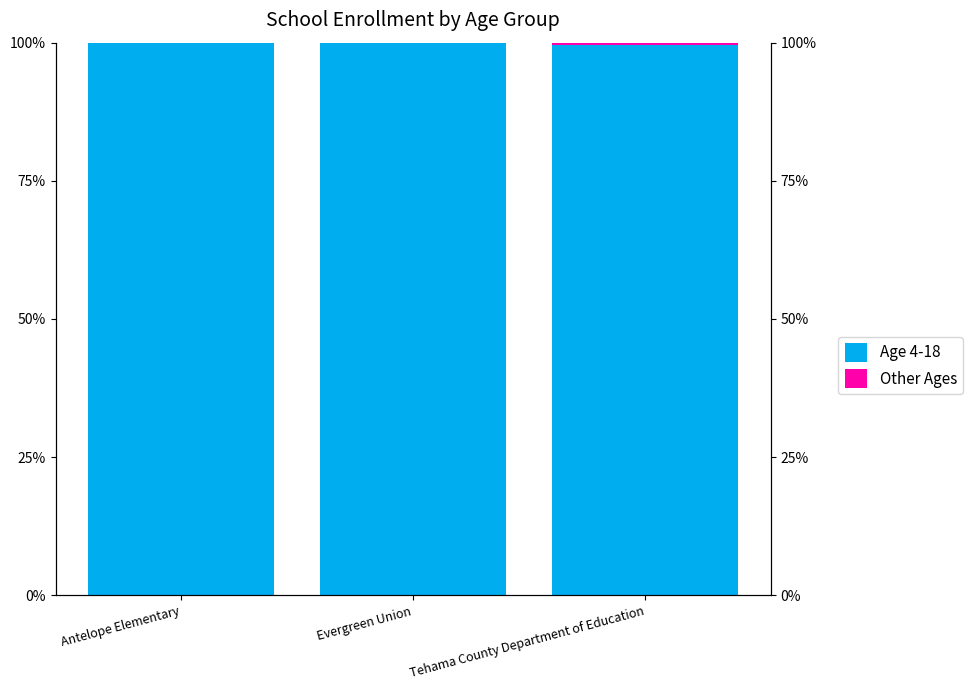

What position from the right is Antelope Elementary?

3